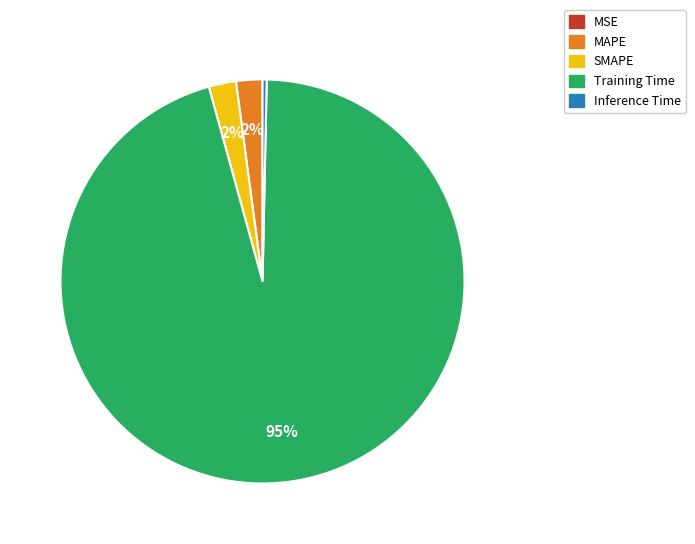

Which category has the biggest portion of the pie?

Training Time